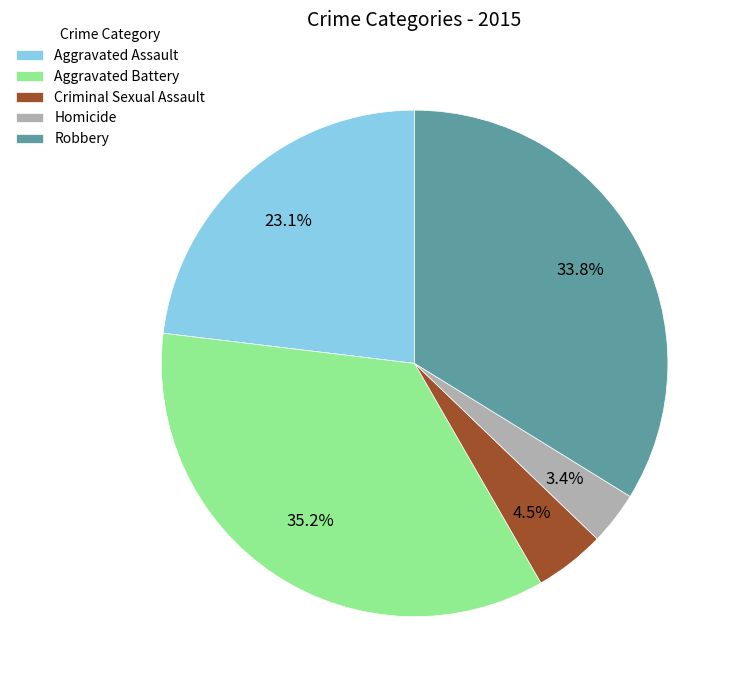

What percentage is the Homicide slice, to the nearest percent?

3%